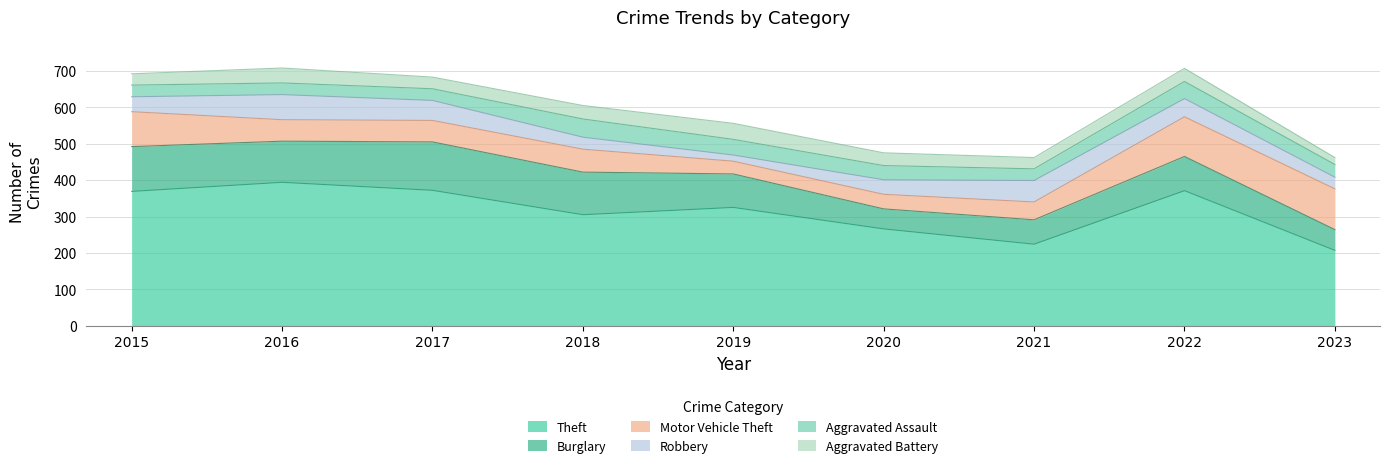

Reading left to right, transcribe all the data shown in this chart.

Theft: 2015=369	2016=394	2017=372	2018=305	2019=325	2020=266	2021=224	2022=371	2023=207
Burglary: 2015=123	2016=113	2017=133	2018=117	2019=92	2020=55	2021=67	2022=94	2023=57
Motor Vehicle Theft: 2015=96	2016=59	2017=59	2018=63	2019=35	2020=40	2021=49	2022=109	2023=112
Robbery: 2015=41	2016=69	2017=55	2018=33	2019=17	2020=40	2021=59	2022=50	2023=32
Aggravated Assault: 2015=32	2016=32	2017=32	2018=50	2019=43	2020=39	2021=32	2022=47	2023=35
Aggravated Battery: 2015=31	2016=41	2017=32	2018=37	2019=44	2020=35	2021=31	2022=36	2023=19